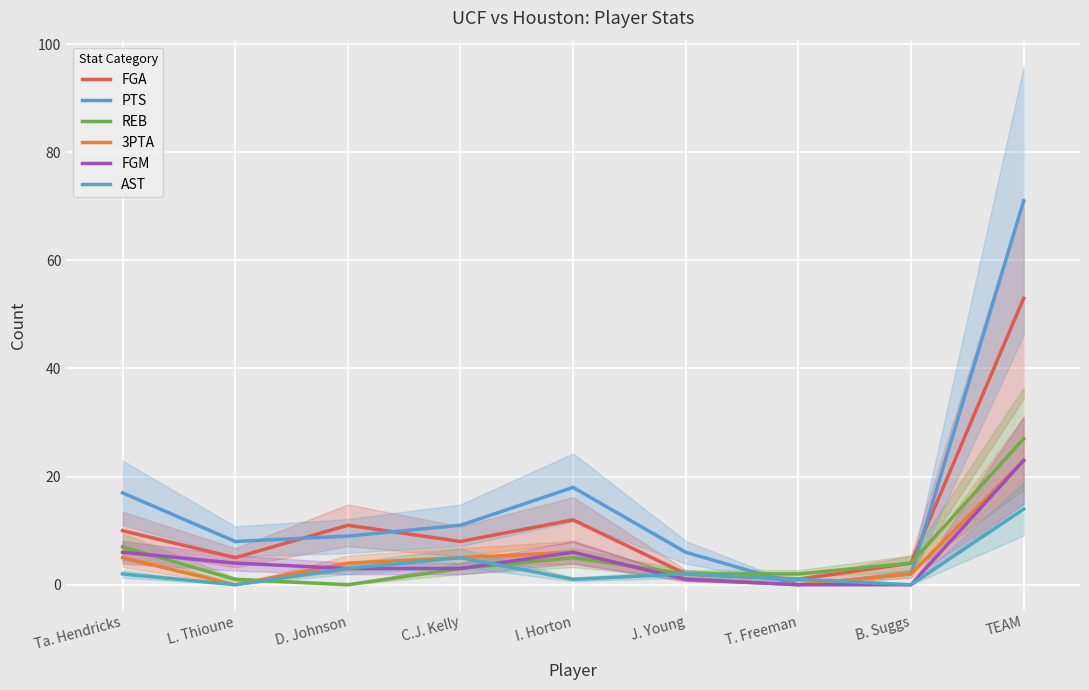

List the series in order of their peak value, lowest first.

AST, 3PTA, FGM, REB, FGA, PTS